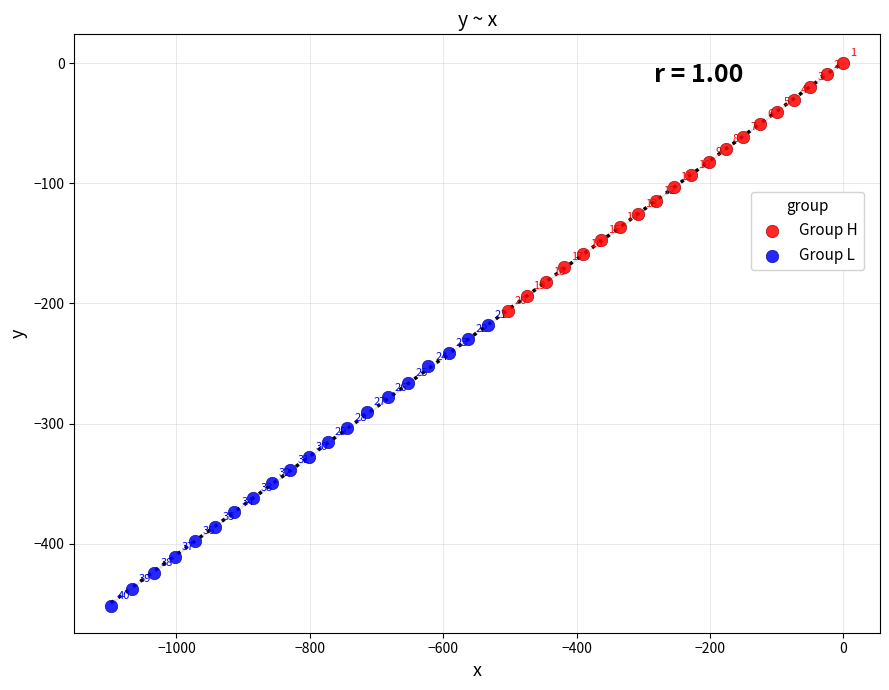

Which series has the widest spread of Y values?

Group L